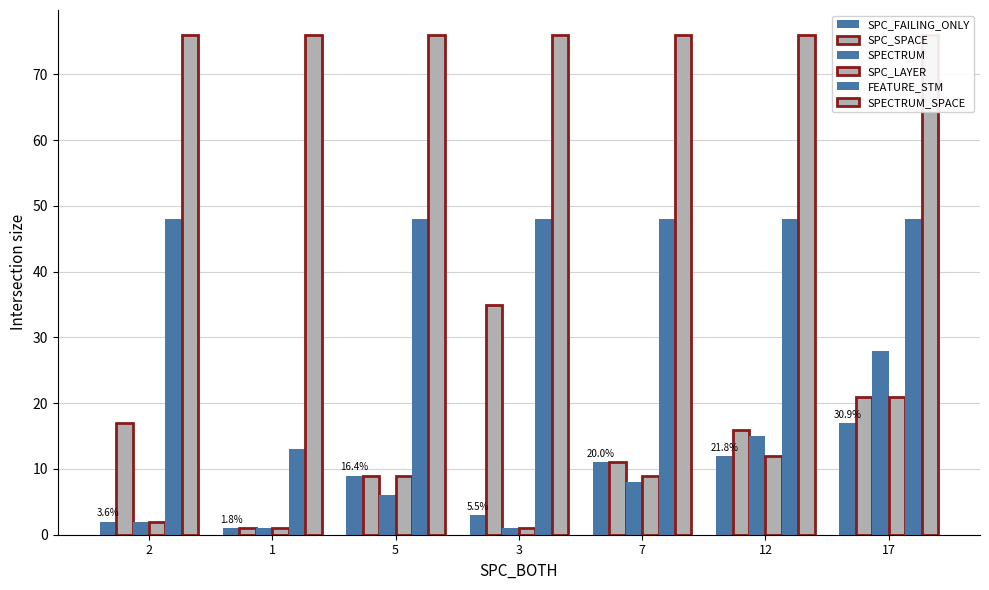

What position from the right is 12?

2